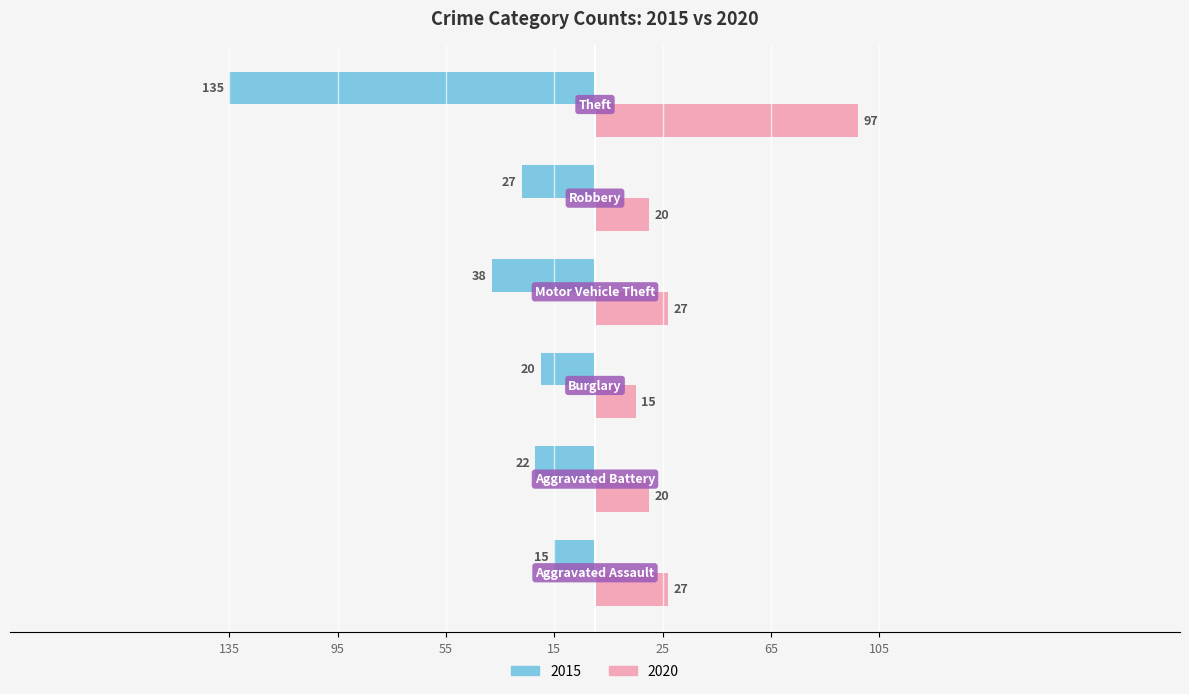

What are all the series names shown in the legend?

2015, 2020